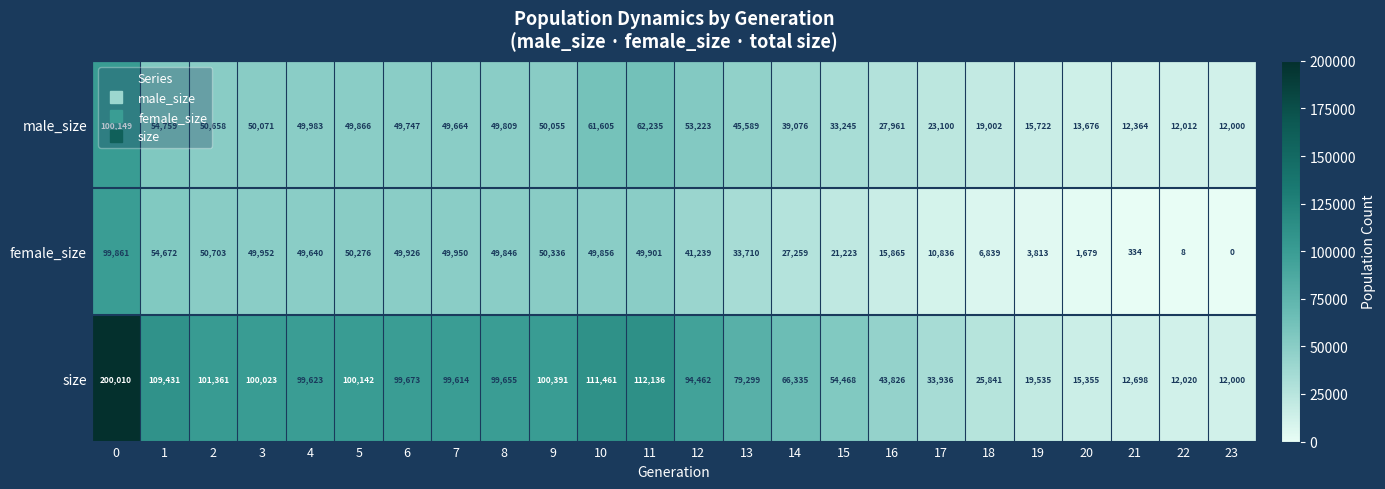

Read the male_size value at 14, to the nearest 100.

39100